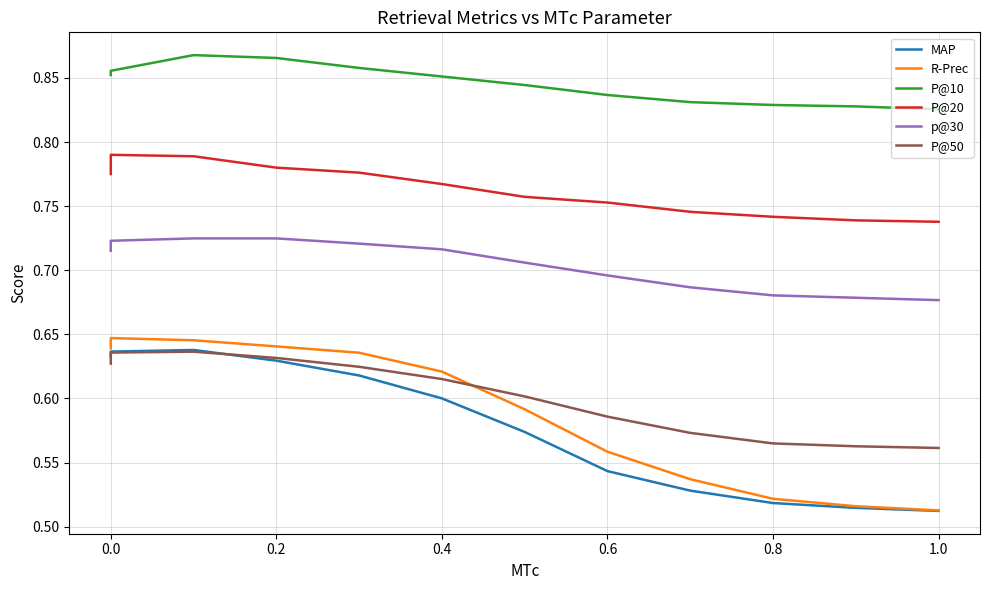

Count the number of data series in this chart.

6